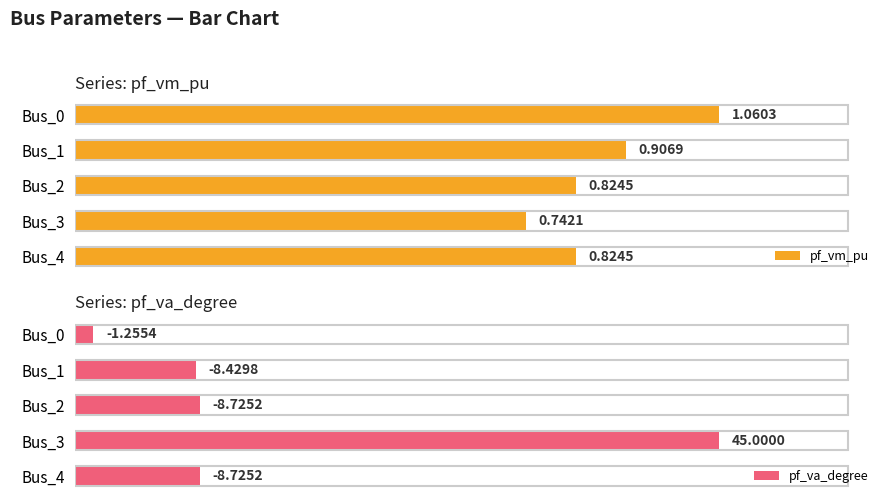

Are the bars horizontal?

Yes